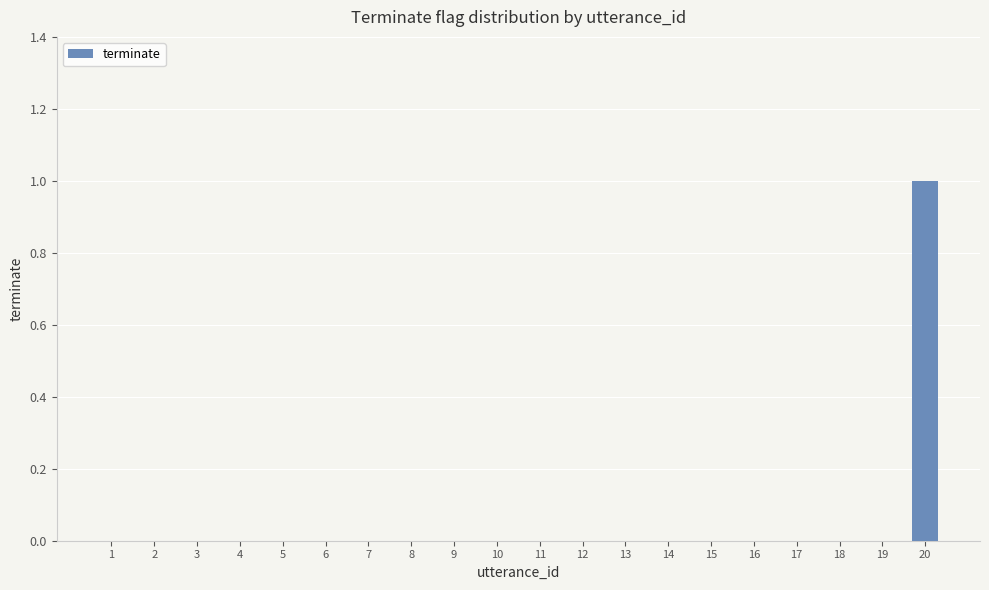

True or false: the data shows 1 at 14.

False